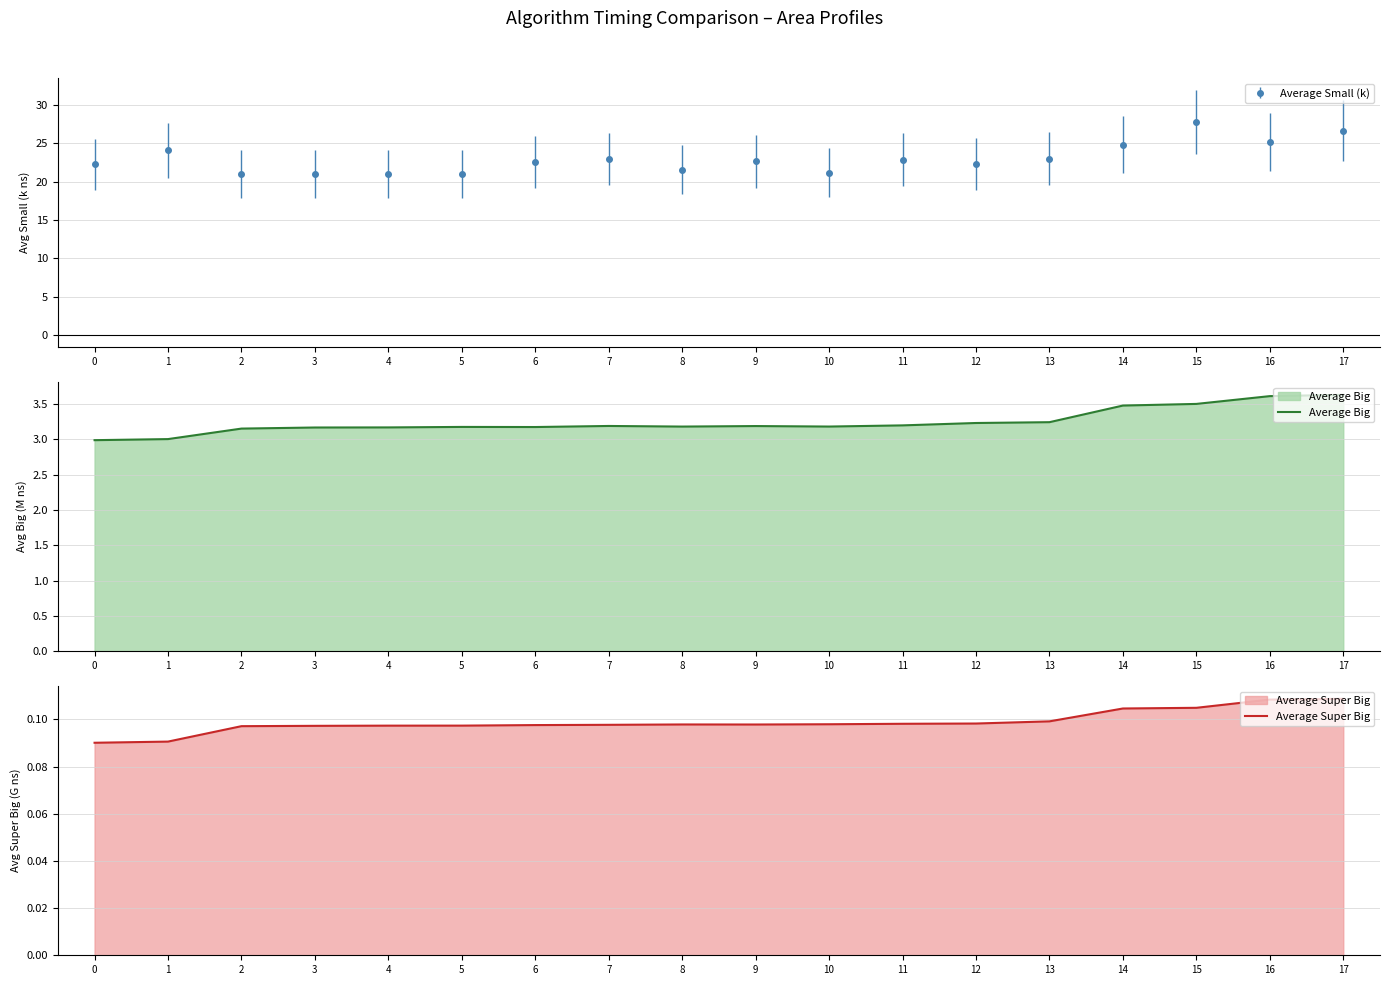

The Average Big series shows 3.2 at 2. True or false?

True